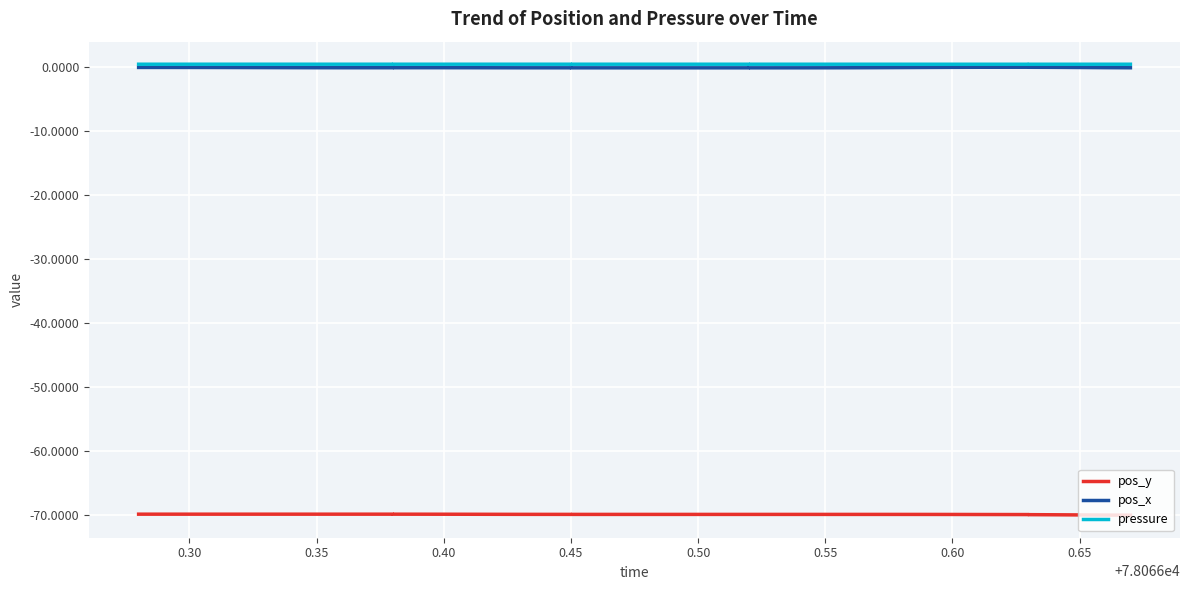

Is it true that pos_x equals -0.1 at 0.50?

True